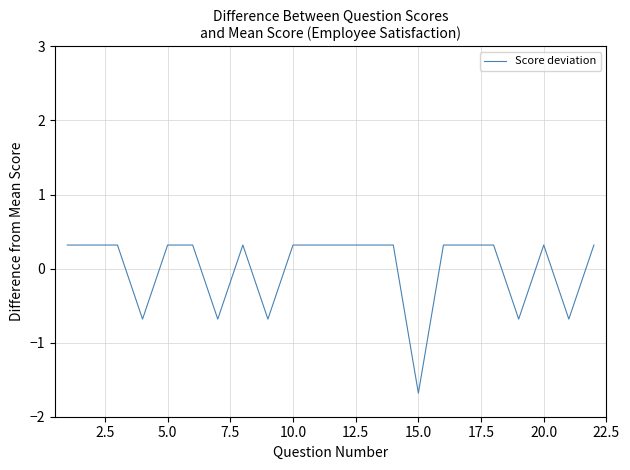

What is the smallest value displayed?

-1.7